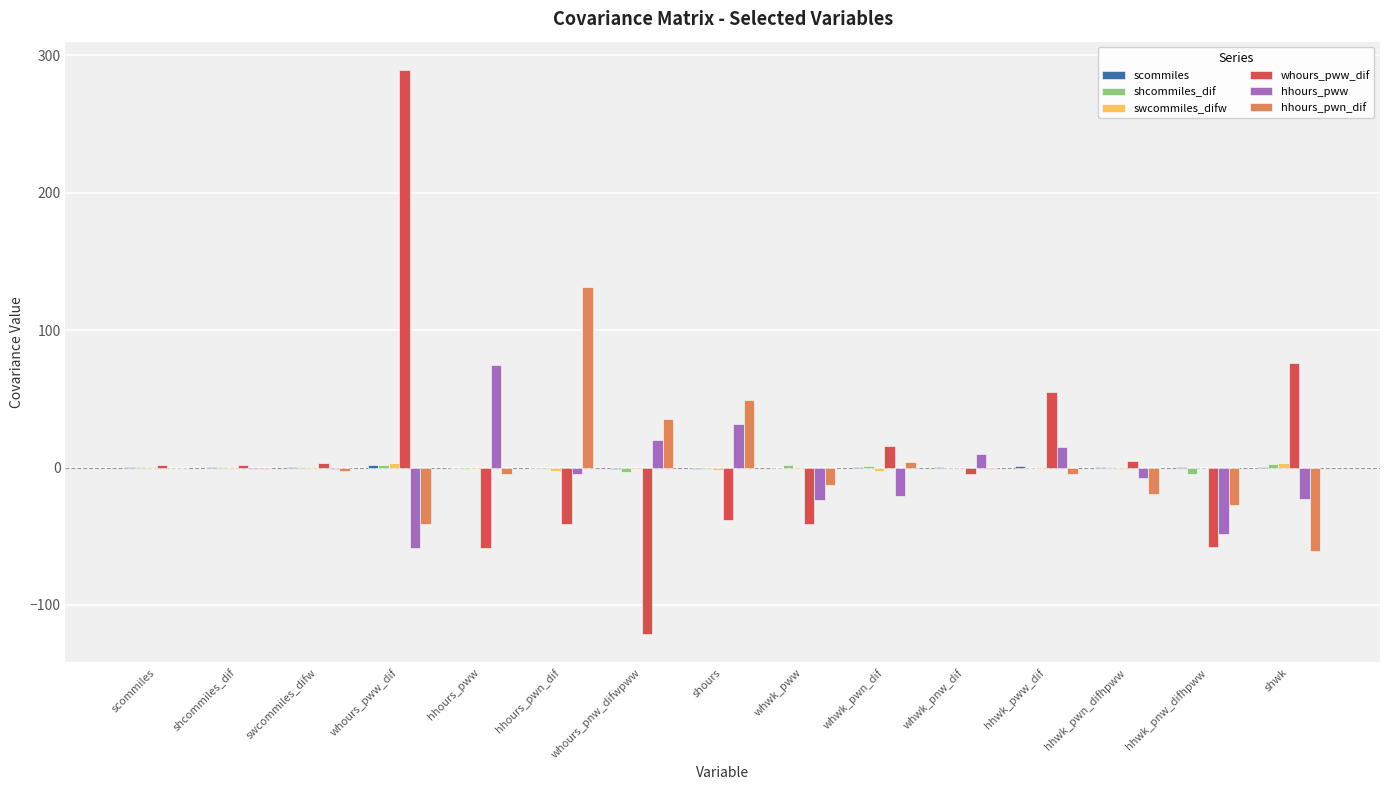

What is the greatest value displayed?

289.5